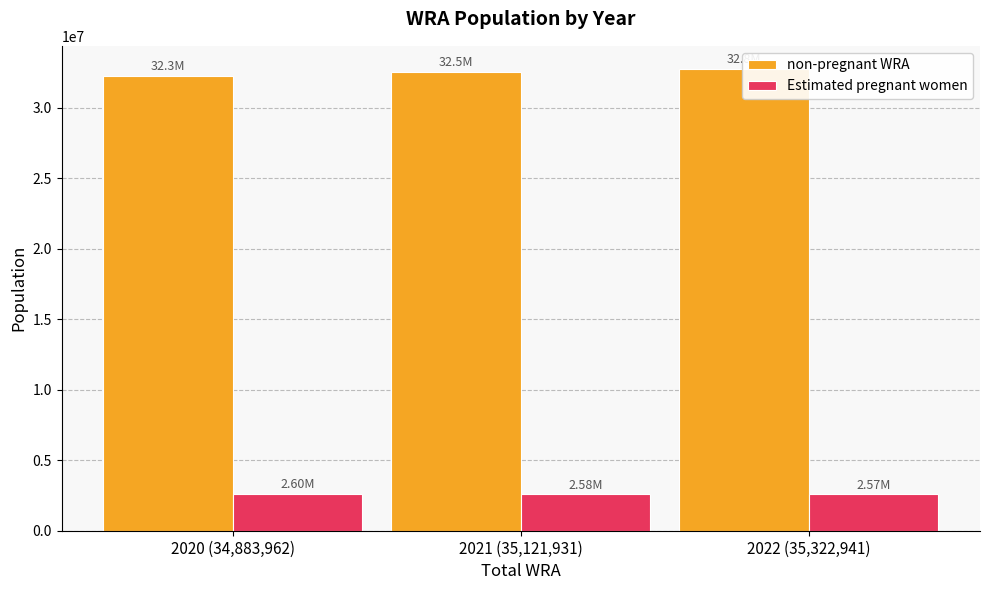

What is the difference between the maximum and second lowest values in the Estimated pregnant women series?

19347.6